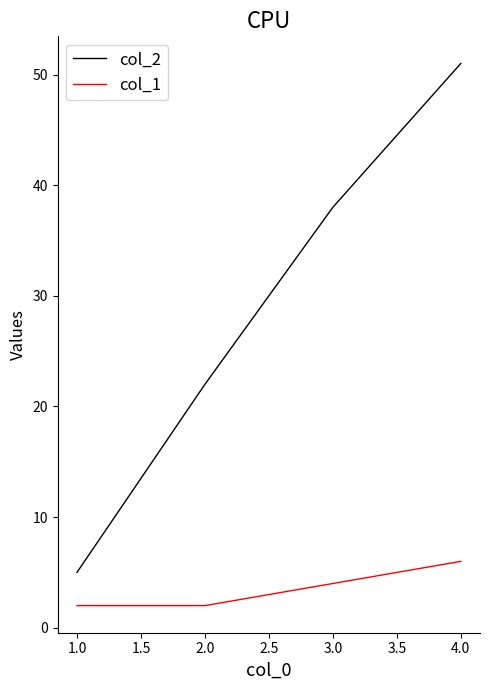

What position from the right is 1.0?

4